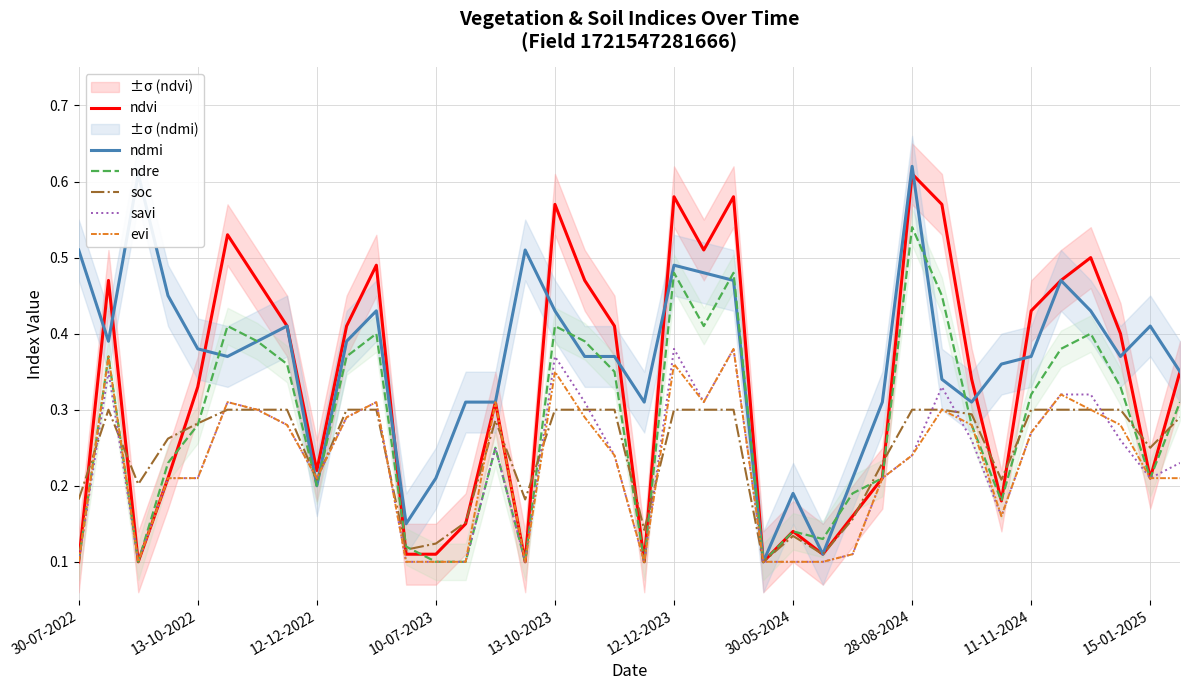

What is the maximum value shown in the chart?

0.6